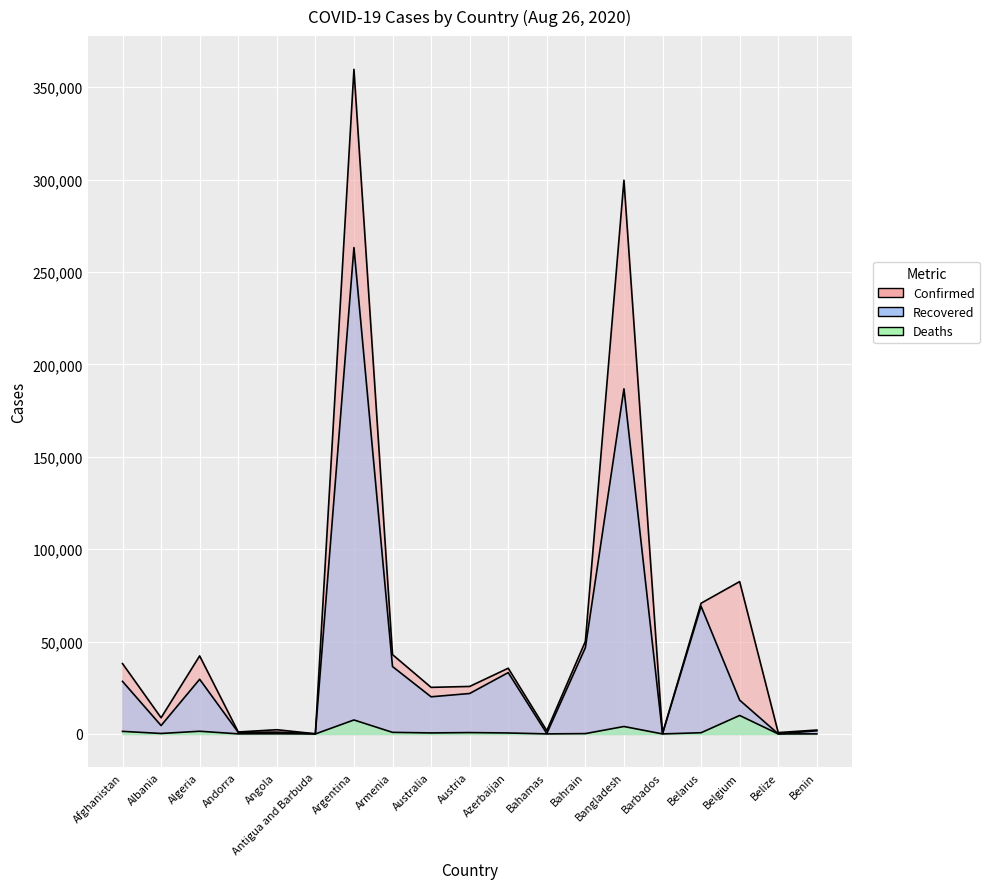

Which series changed the most between Andorra and Bahrain?

Confirmed